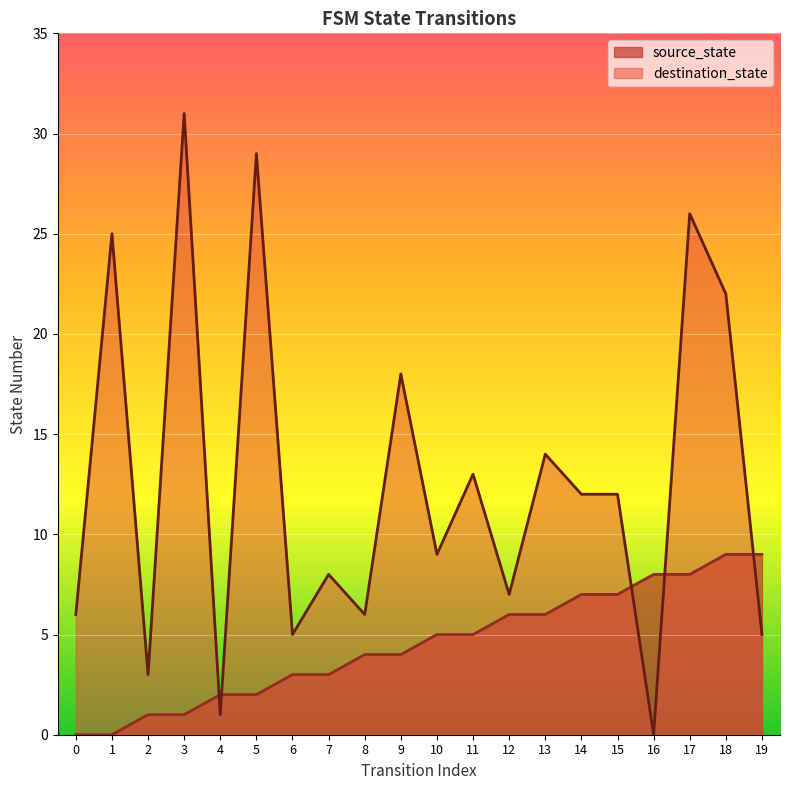

The source_state series shows 3 at 7. True or false?

True